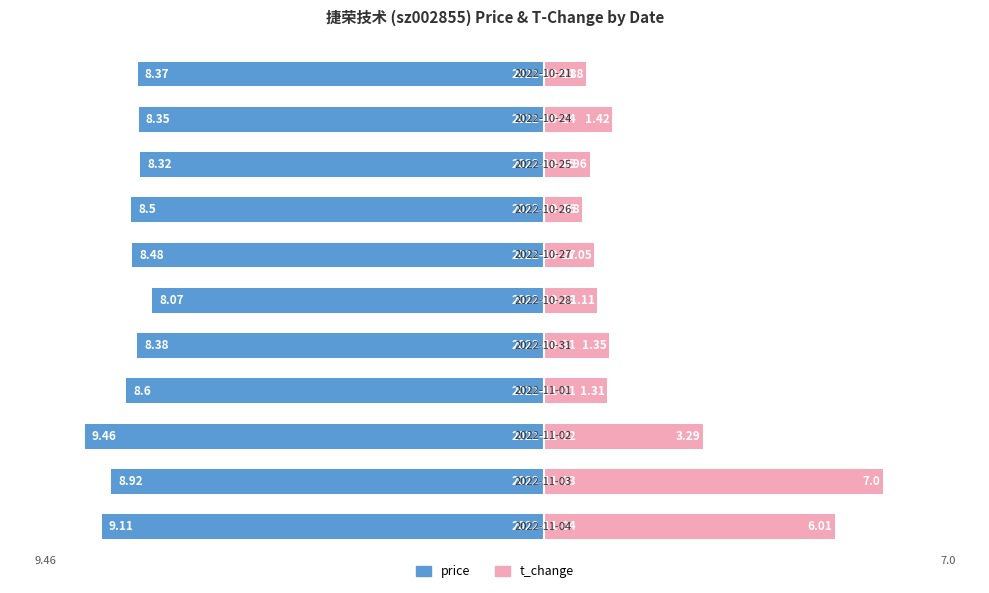

Reading right to left, transcribe all the data shown in this chart.

price: -8.4	-8.3	-8.3	-8.5	-8.5	-8.1	-8.4	-8.6	-9.5	-8.9	-9.1
t_change: 0.9	1.4	1.0	0.8	1.1	1.1	1.4	1.3	3.3	7.0	6.0